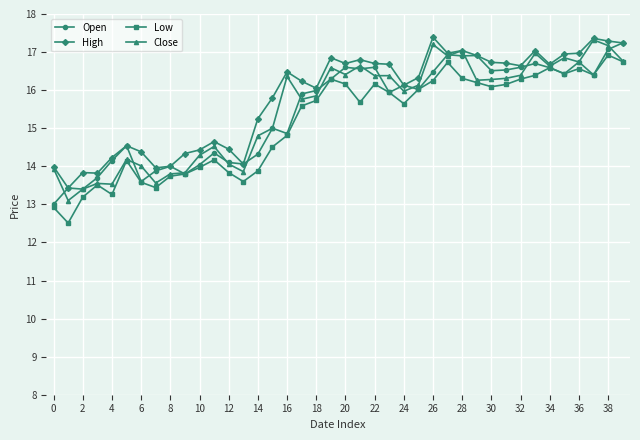

What is the smallest value displayed?

12.5